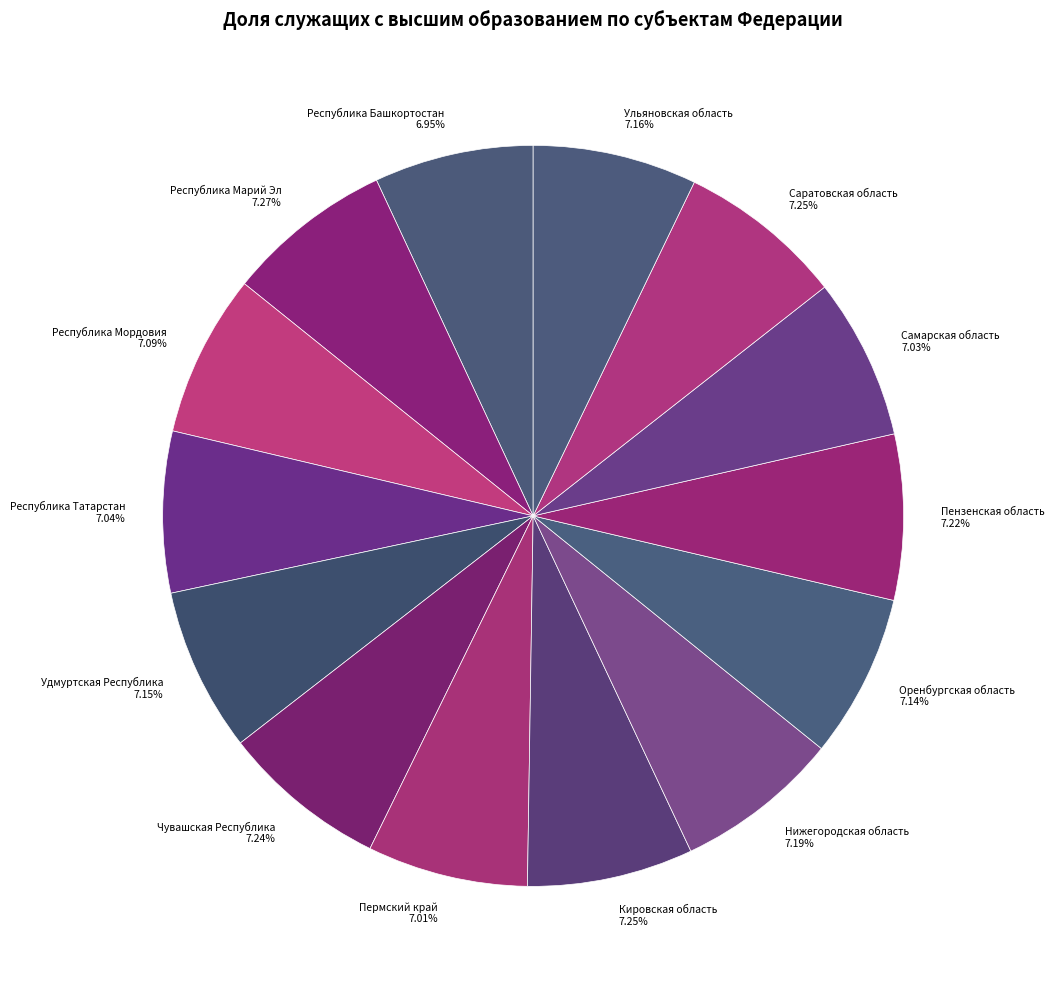

Is there any slice that represents more than half of the pie?

No